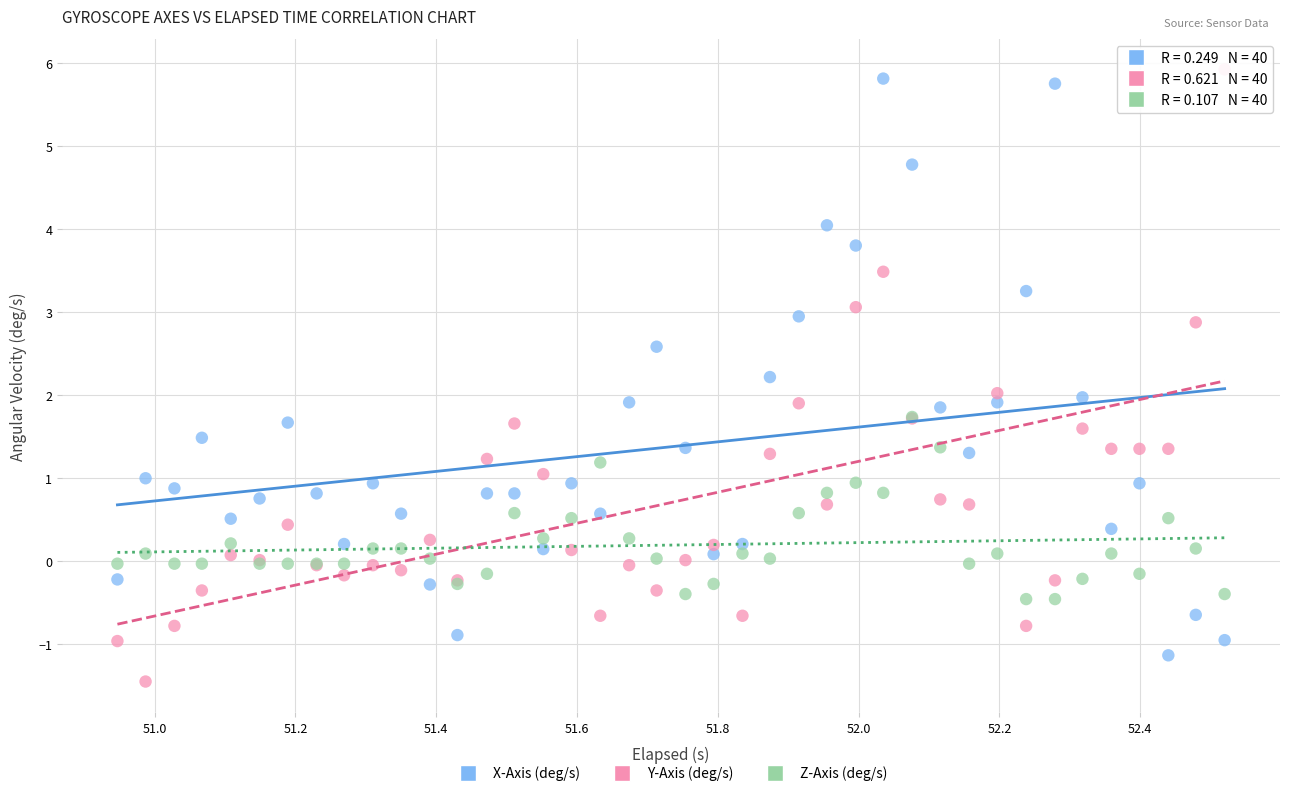

What are all the series names shown in the legend?

X-Axis (deg/s), Y-Axis (deg/s), Z-Axis (deg/s)